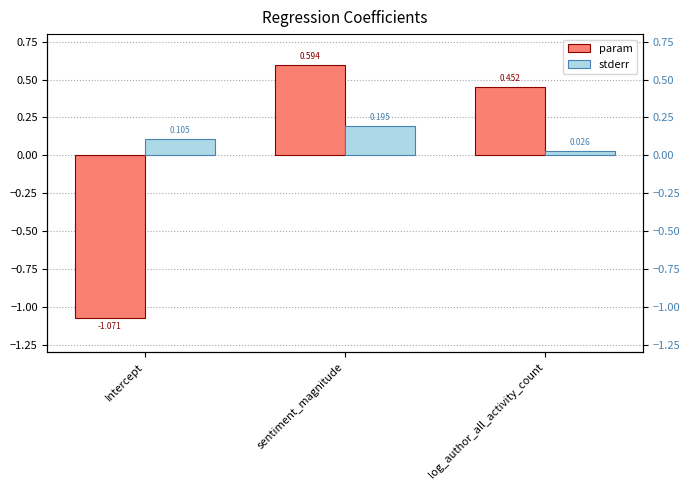

Which series has the largest range (max minus min)?

param